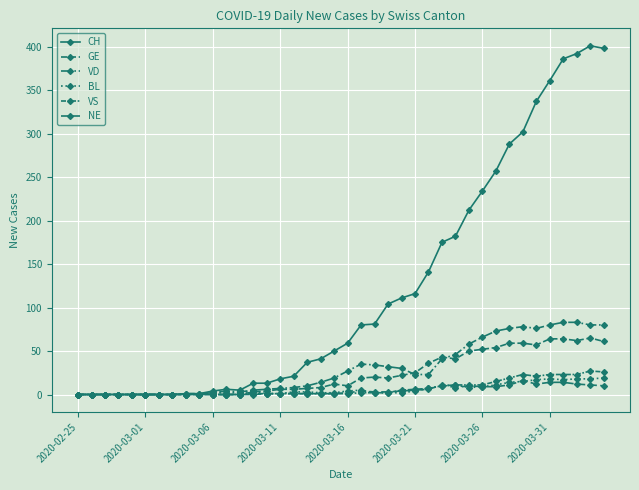

How many lines are shown in the chart?

6